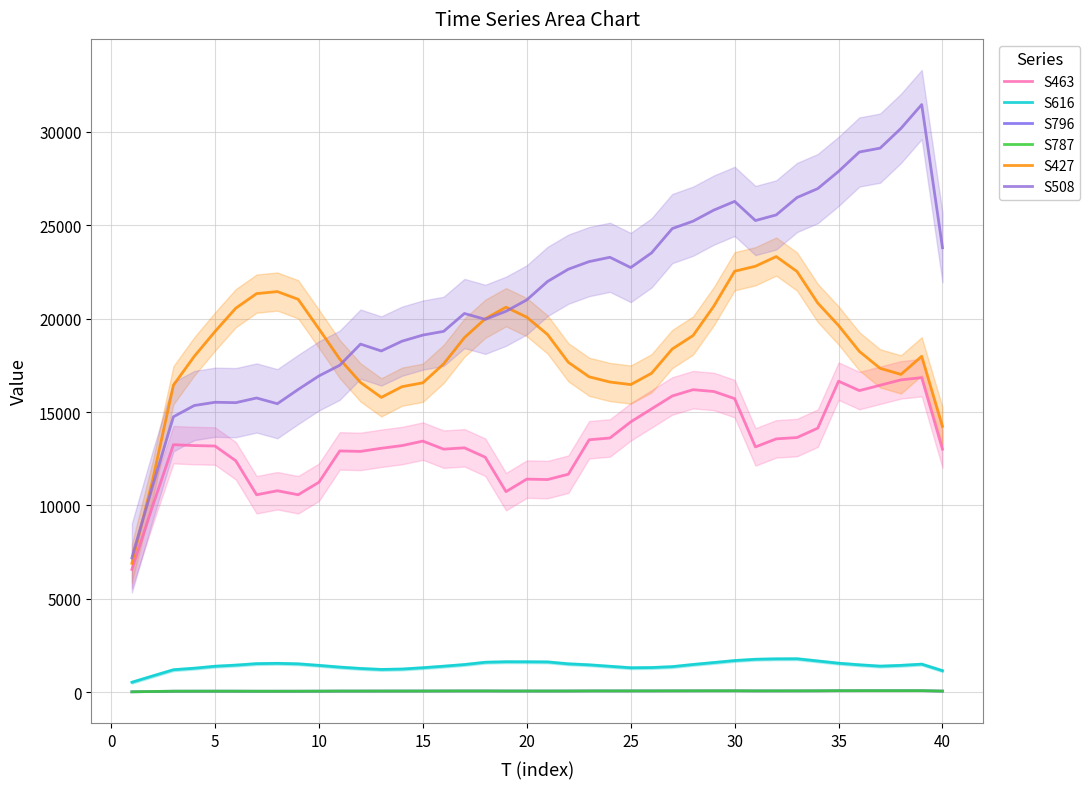

The value of S463 at 30 is 6750.9. True or false?

False